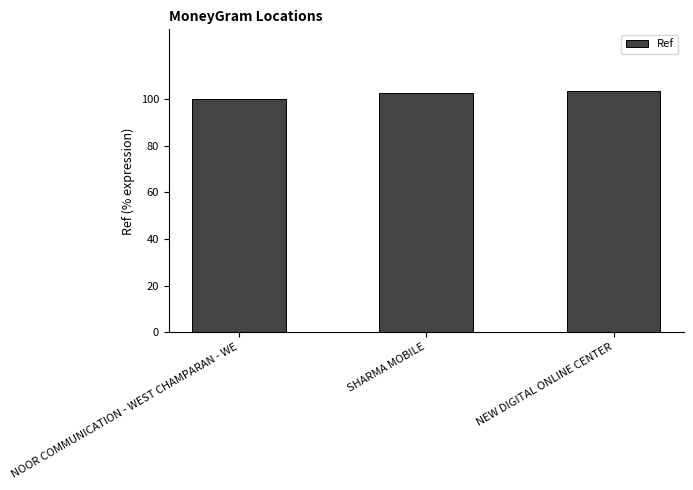

Which category has the lowest value across all series?

NOOR COMMUNICATION - WEST CHAMPARAN - WE